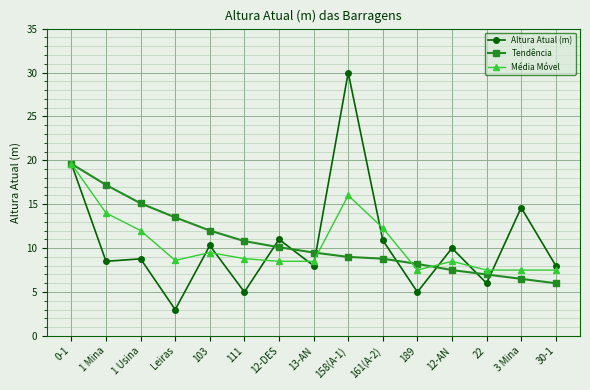

The Tendência series shows 4.1 at 0-1. True or false?

False